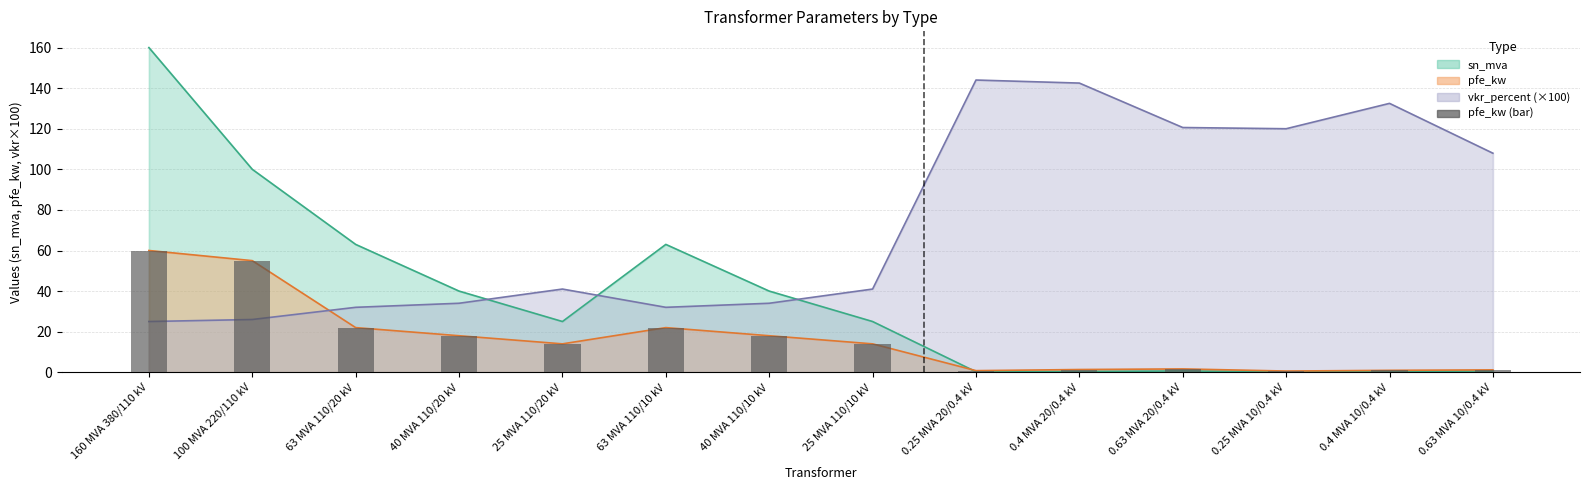

The chart shows a value of 0.3 at 0.25 MVA 10/0.4 kV. True or false?

False